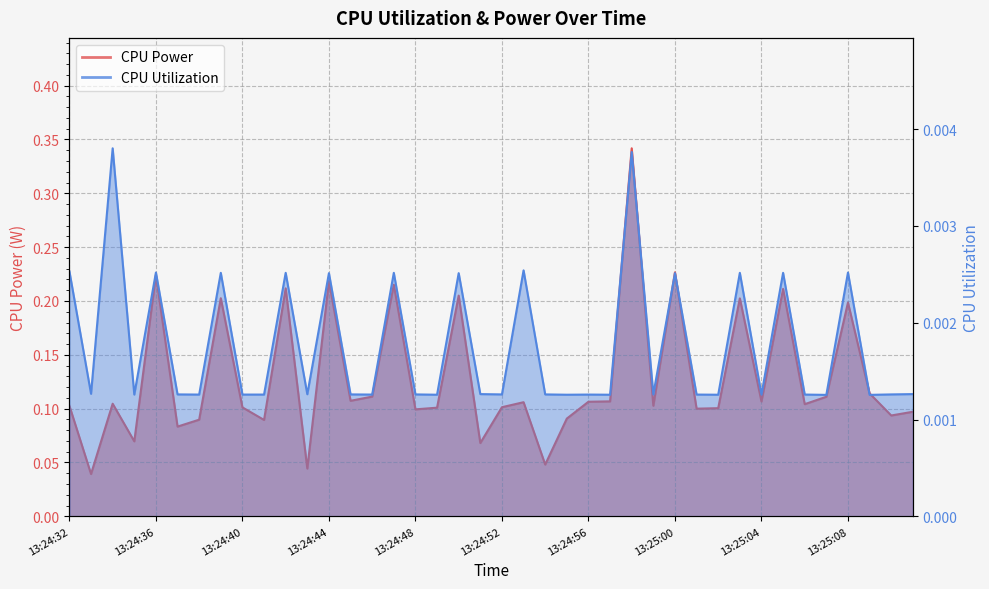

How many lines are shown in the chart?

2